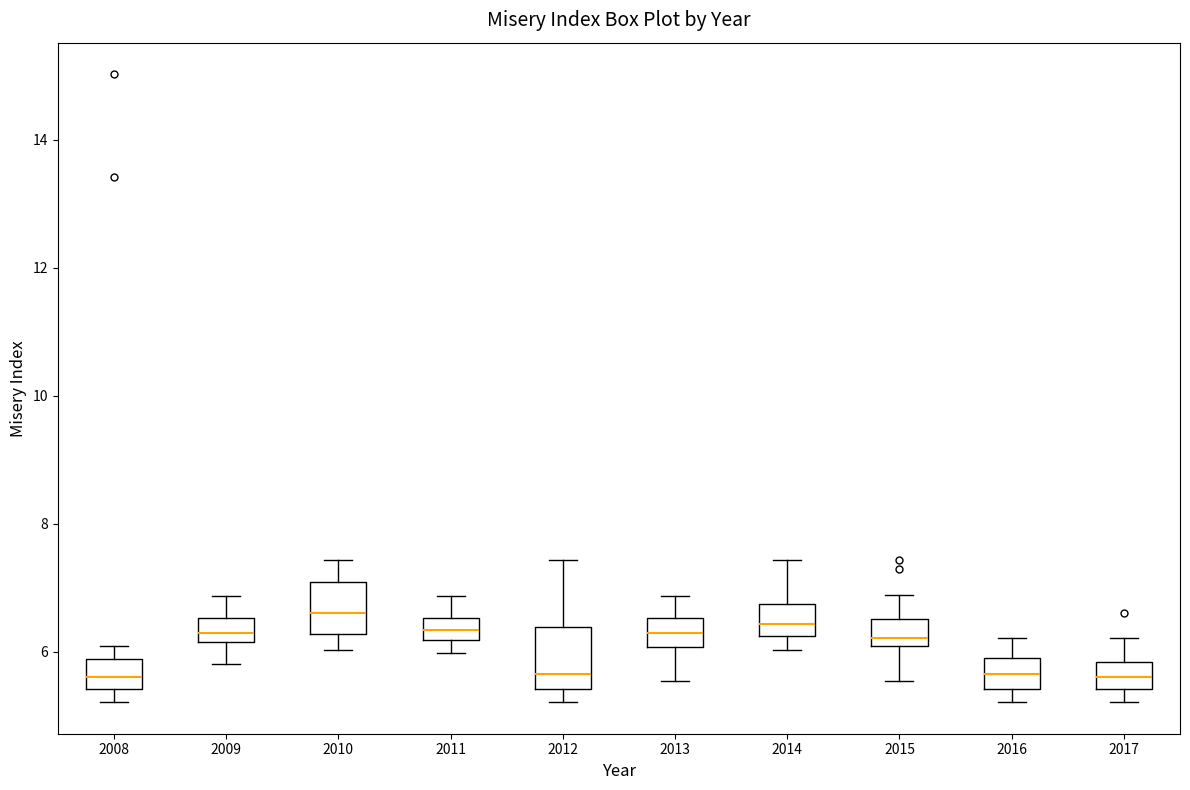

Reading left to right, transcribe this box plot: for each box, give where its median line is, the range the box spans, and where its two whiskers end, as read against the y-axis. The values are not printed on the chart, so give them approximately, as read against the axis.

2008: median 5.6, box 5.4 to 5.8, whiskers 5.2 to 6.0
2009: median 6.4, box 6.2 to 6.6, whiskers 5.8 to 6.8
2010: median 6.6, box 6.2 to 7.0, whiskers 6.0 to 7.4
2011: median 6.4, box 6.2 to 6.6, whiskers 6.0 to 6.8
2012: median 5.6, box 5.4 to 6.4, whiskers 5.2 to 7.4
2013: median 6.4, box 6.0 to 6.6, whiskers 5.6 to 6.8
2014: median 6.4, box 6.2 to 6.8, whiskers 6.0 to 7.4
2015: median 6.2, box 6.0 to 6.6, whiskers 5.6 to 6.8
2016: median 5.6, box 5.4 to 6.0, whiskers 5.2 to 6.2
2017: median 5.6, box 5.4 to 5.8, whiskers 5.2 to 6.2